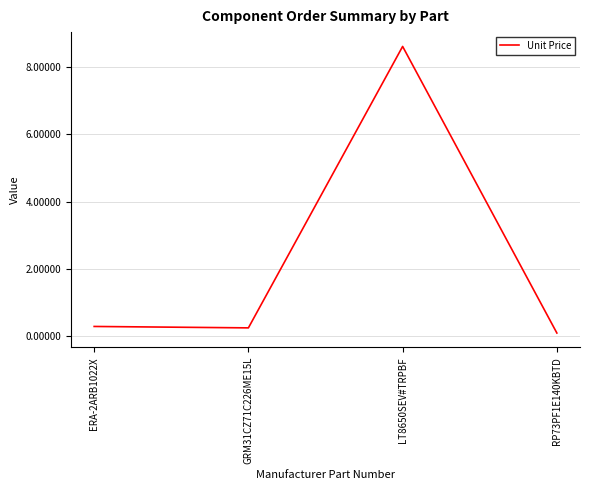

Which label corresponds to the largest value in the chart?

LT8650SEV#TRPBF